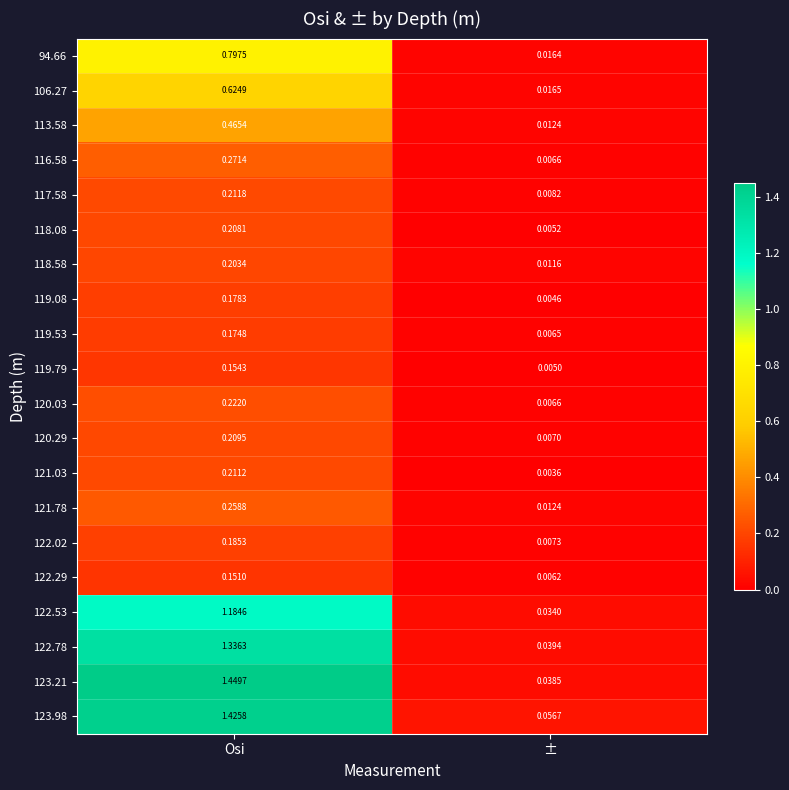

Where does the 123.21 series first go above 1?

Osi